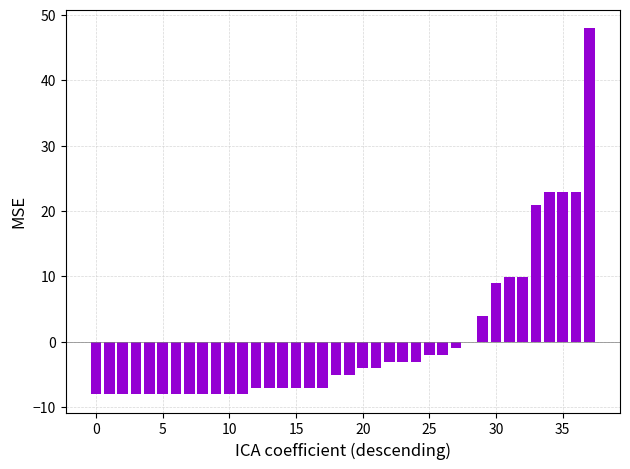

What is the greatest value displayed?

48.0